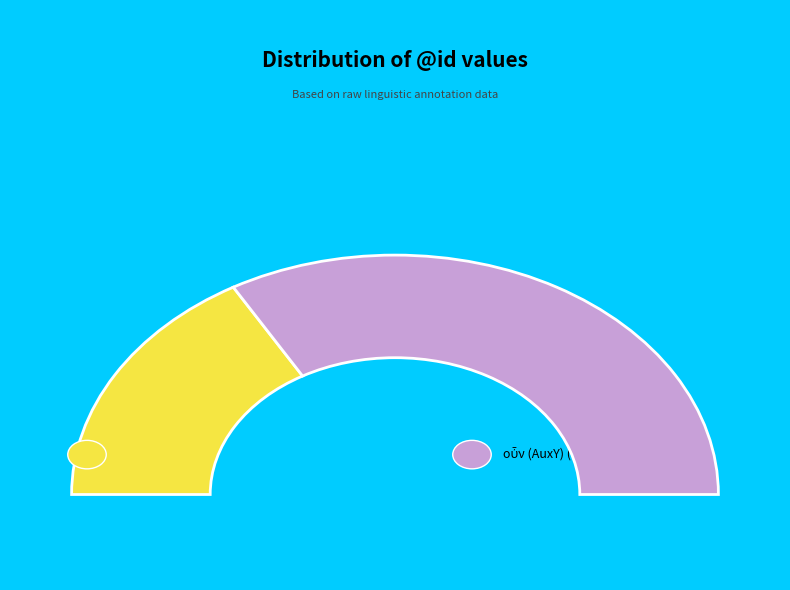

True or false: οὖν (AuxY) accounts for 74% of the total.

False